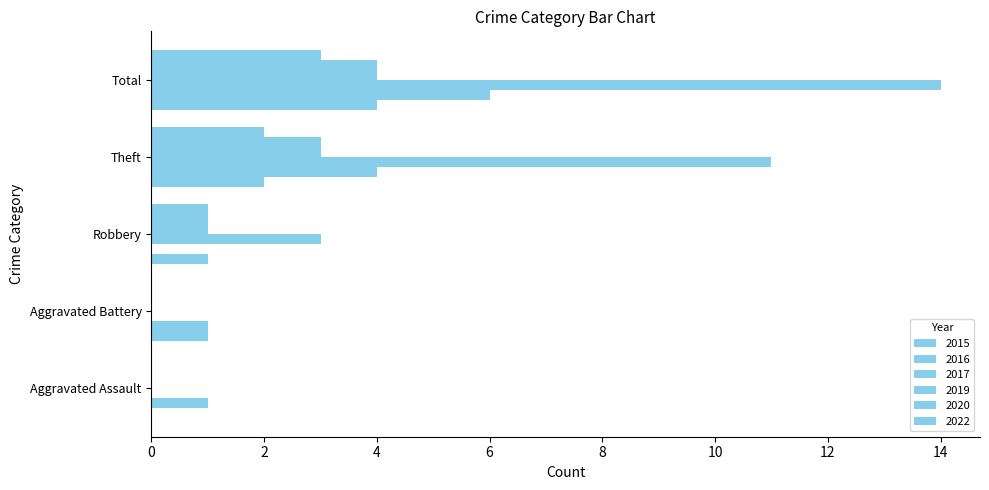

What is the highest value of the 2022 series?

3